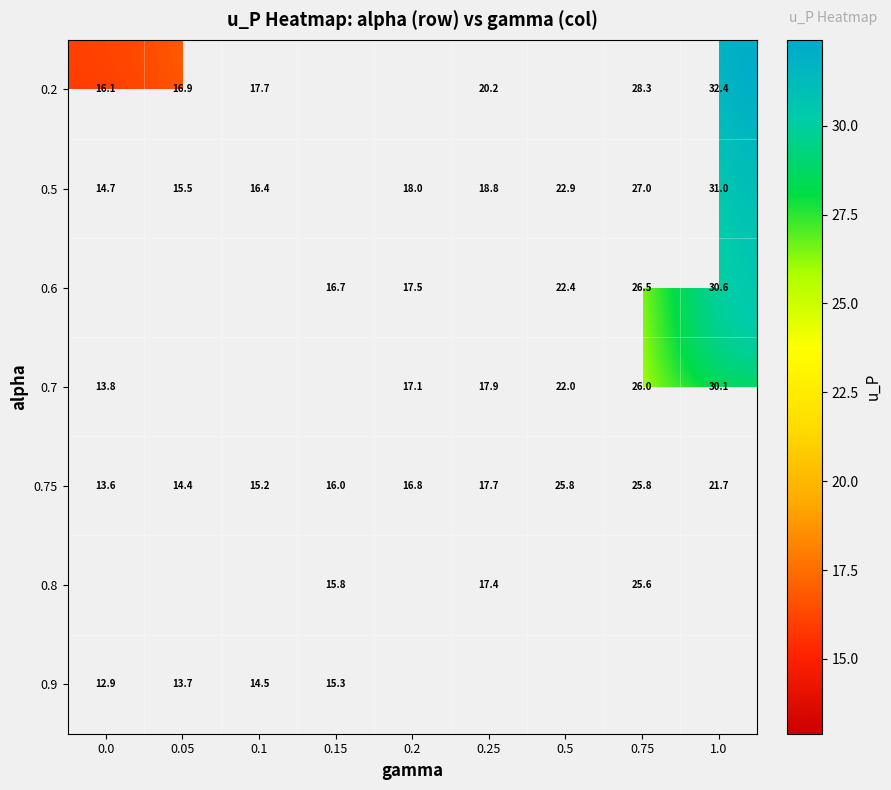

Is the value of 0.8 at 0.15 greater than the value of 0.75 at 0.75?

No